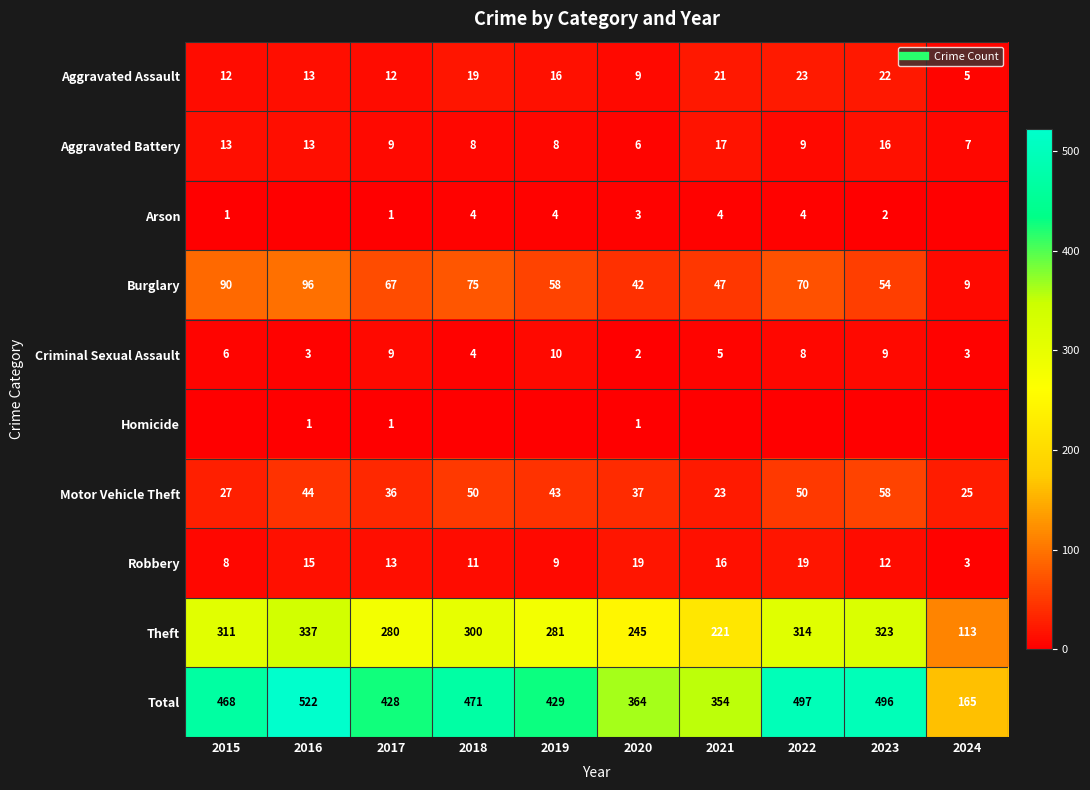

Which has a higher value, 2016 or 2015?

2016